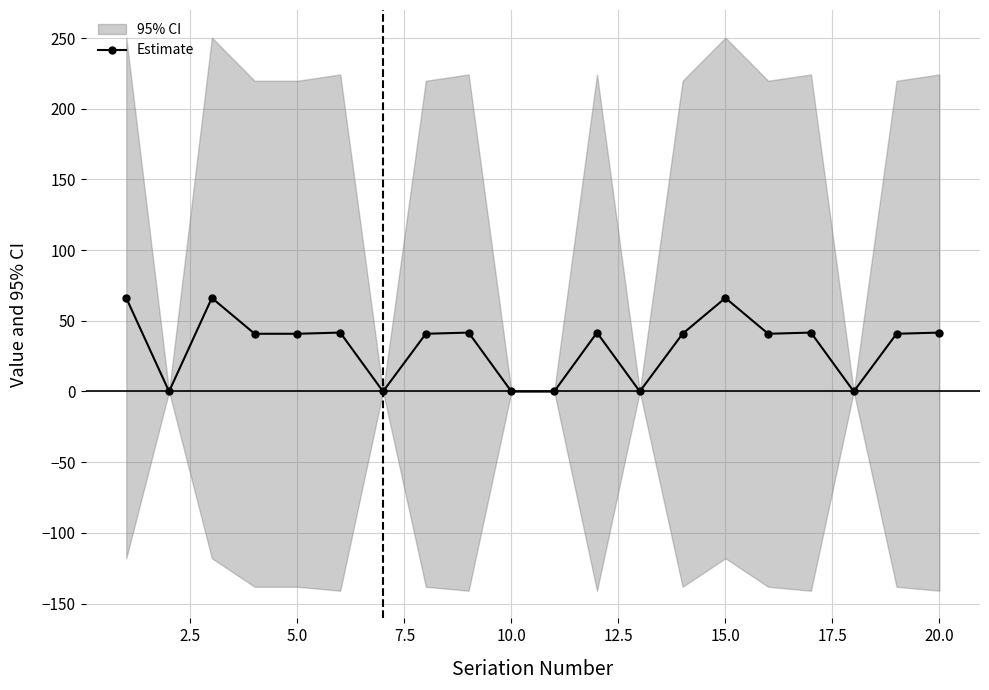

True or false: the data shows 65.3 at 18.

False